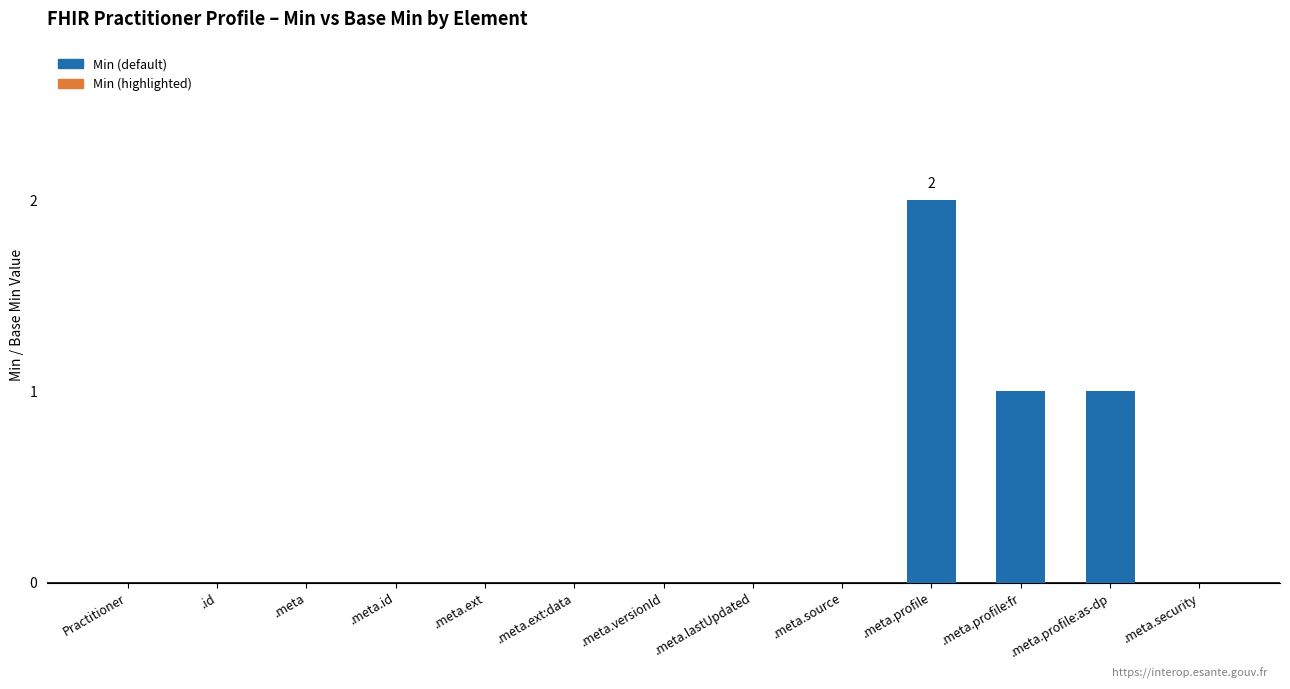

What is the sum of all values?

4